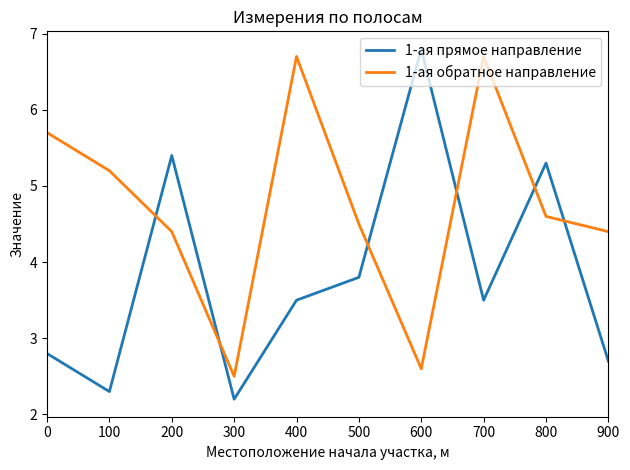

At which category does 1-ая прямое направление reach its first local valley?

100